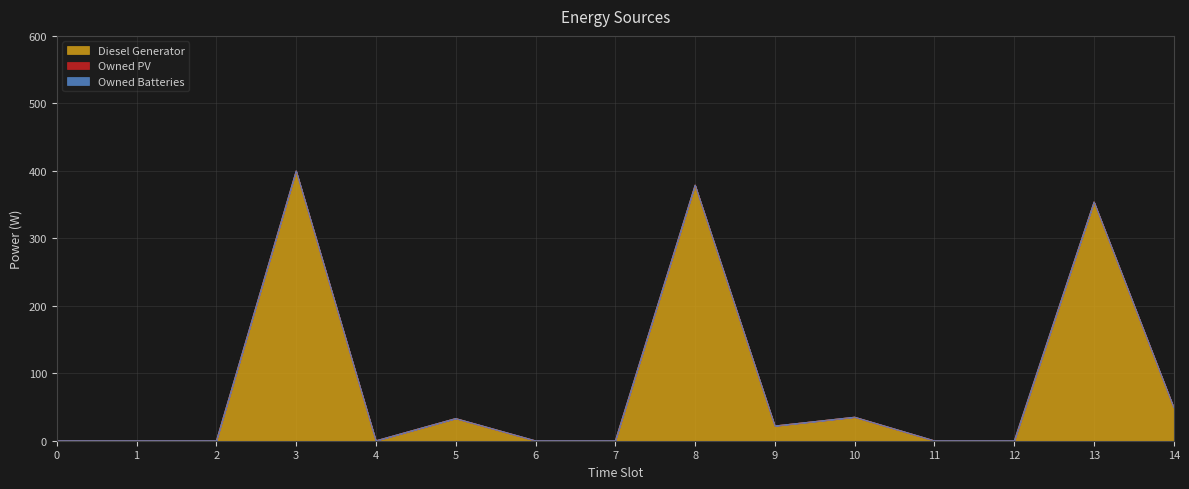

What is the sum of all Diesel Generator values?

1272